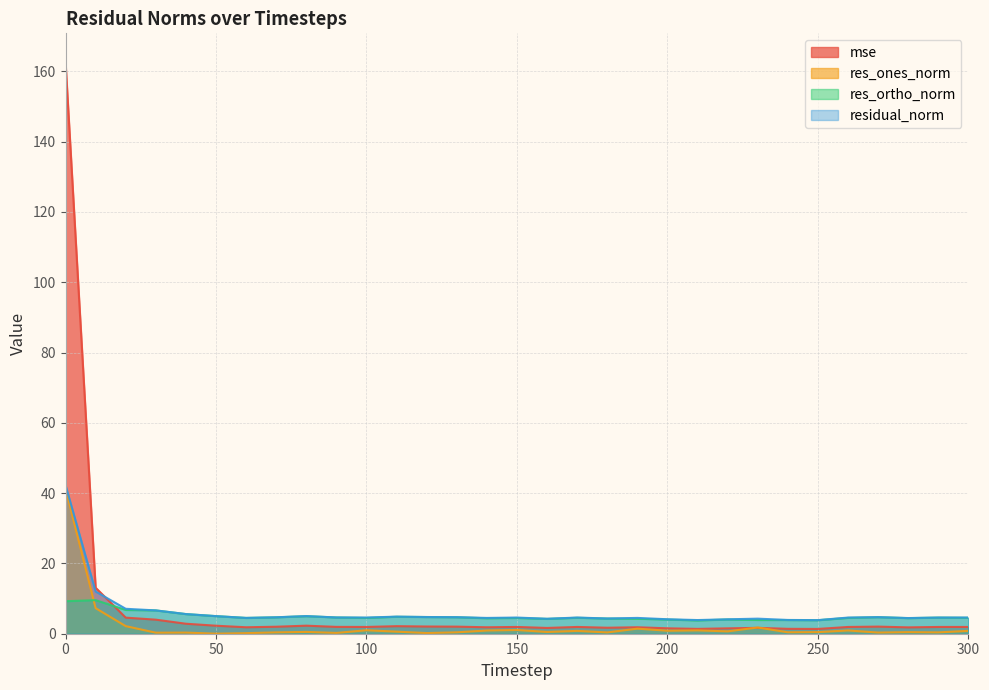

What is the maximum value shown in the chart?

162.7